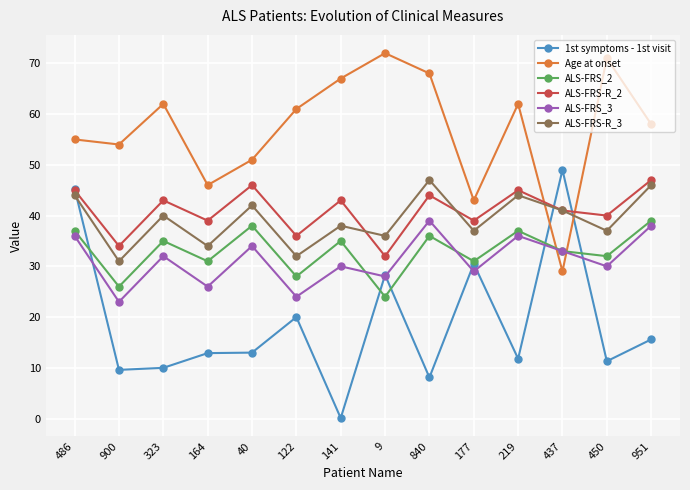

Which series has the largest total across all categories?

Age at onset